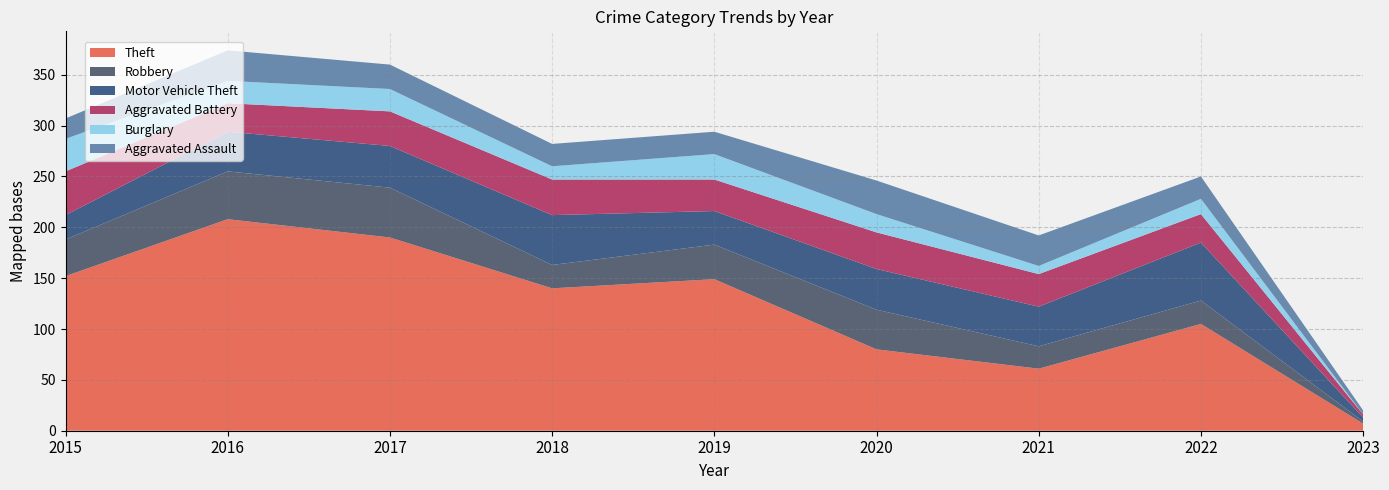

Reading left to right, list all the values displayed in this chart.

Theft: 2015=152	2016=208	2017=190	2018=140	2019=149	2020=80	2021=61	2022=105	2023=7
Robbery: 2015=36	2016=47	2017=49	2018=23	2019=34	2020=39	2021=22	2022=23	2023=2
Motor Vehicle Theft: 2015=24	2016=39	2017=41	2018=49	2019=33	2020=40	2021=39	2022=57	2023=4
Aggravated Battery: 2015=43	2016=28	2017=34	2018=35	2019=31	2020=36	2021=32	2022=28	2023=3
Burglary: 2015=32	2016=22	2017=22	2018=13	2019=25	2020=18	2021=8	2022=15	2023=0
Aggravated Assault: 2015=20	2016=30	2017=24	2018=22	2019=22	2020=33	2021=30	2022=22	2023=4